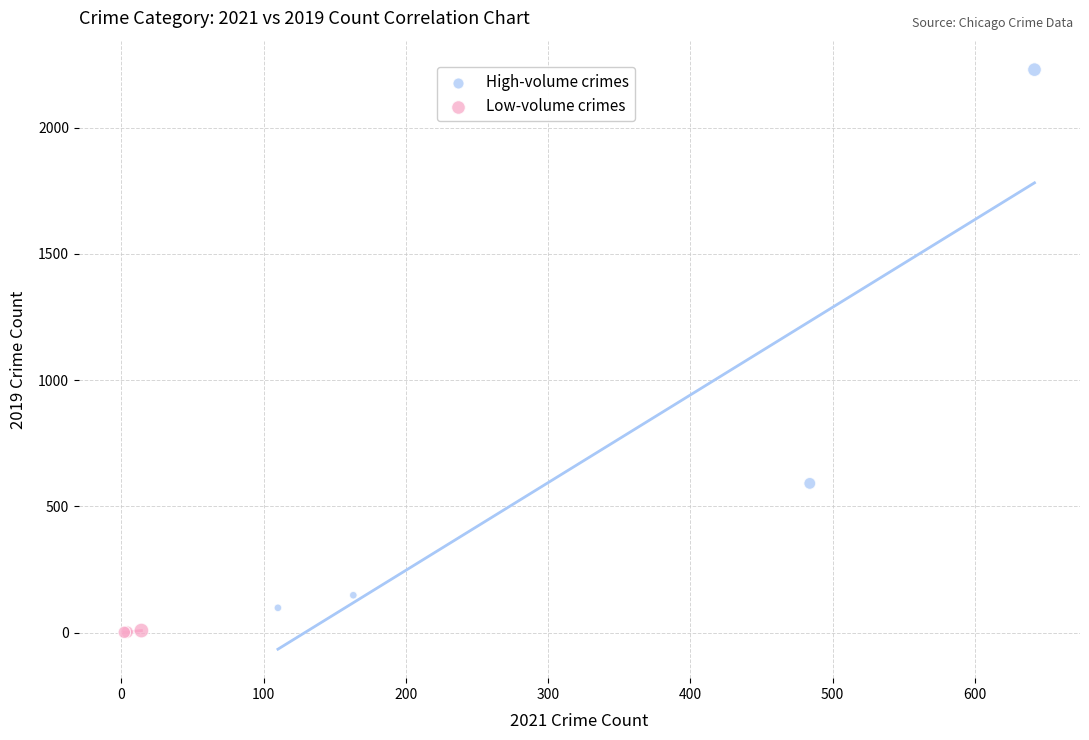

Which series contains the highest Y value?

High-volume crimes